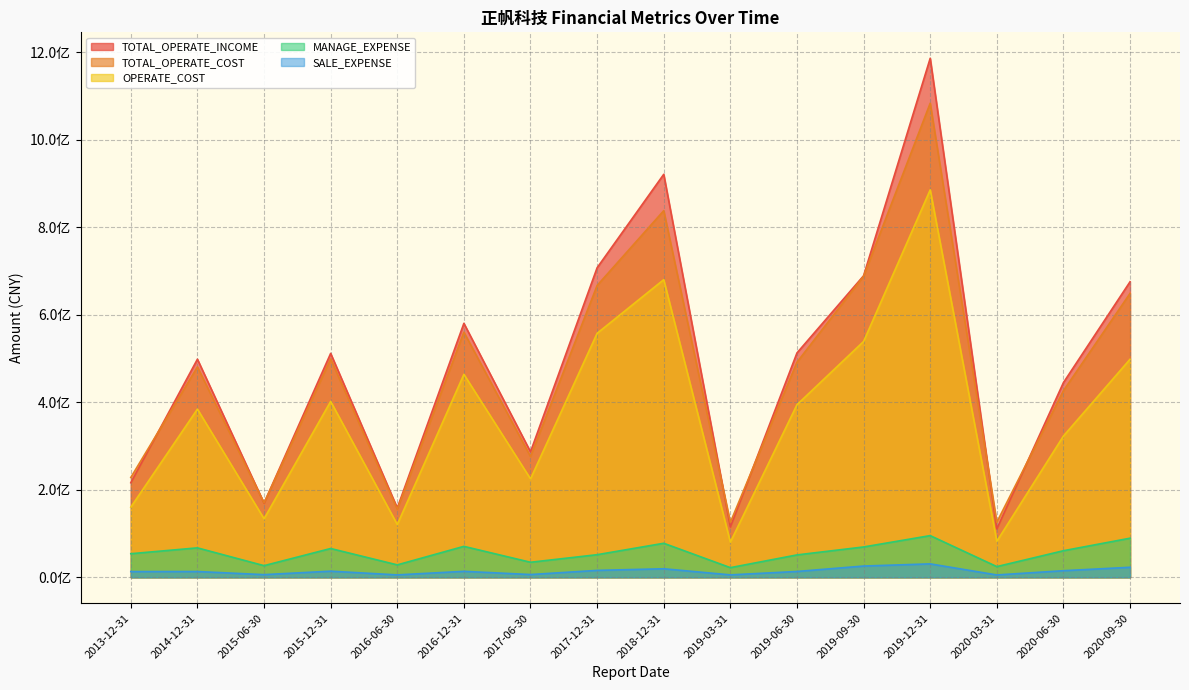

Between 2018-12-31 and 2016-06-30, which is larger?

2018-12-31